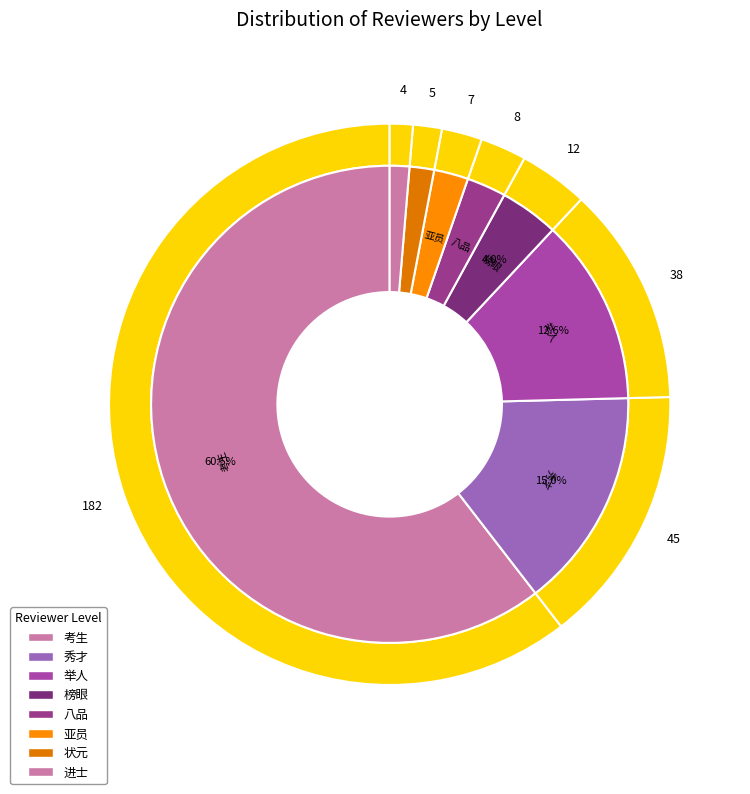

Which category has the smallest portion of the pie?

进士